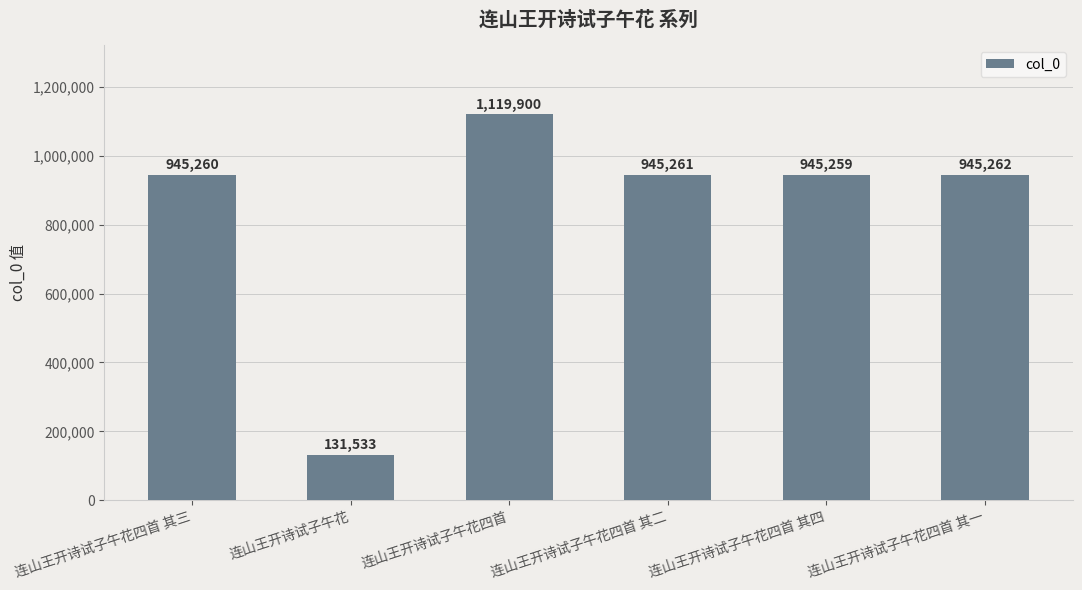

Which label corresponds to the smallest value in the chart?

连山王开诗试子午花